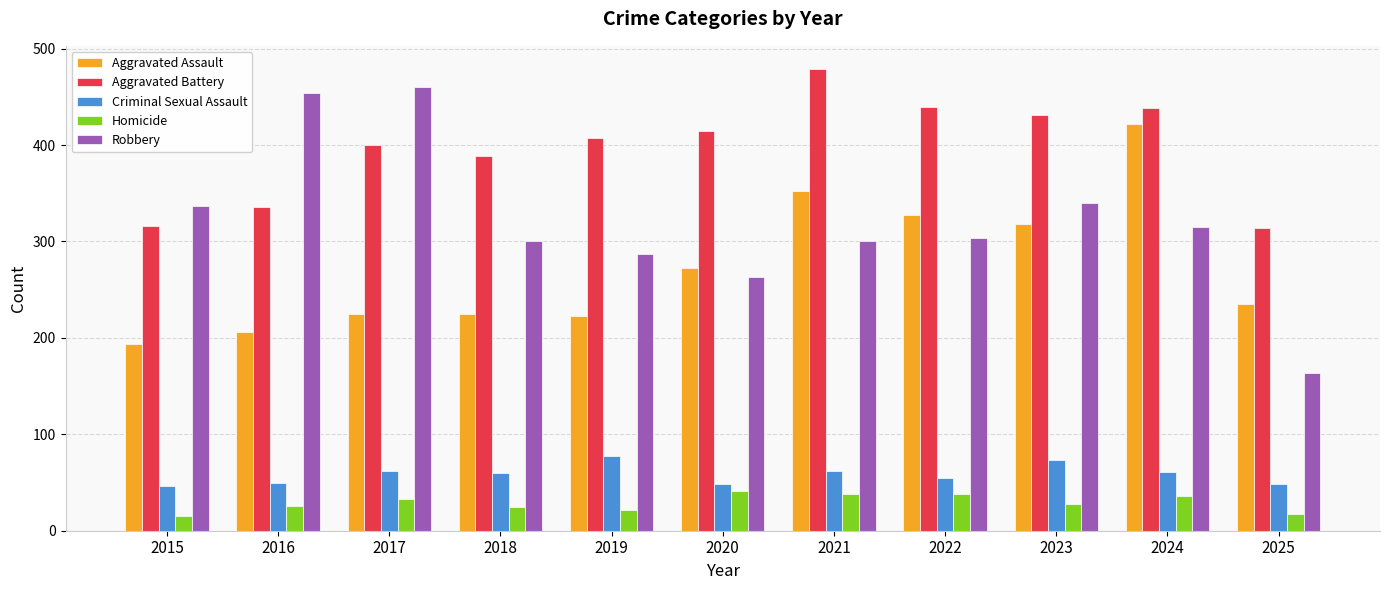

How many bars are there in total?

55